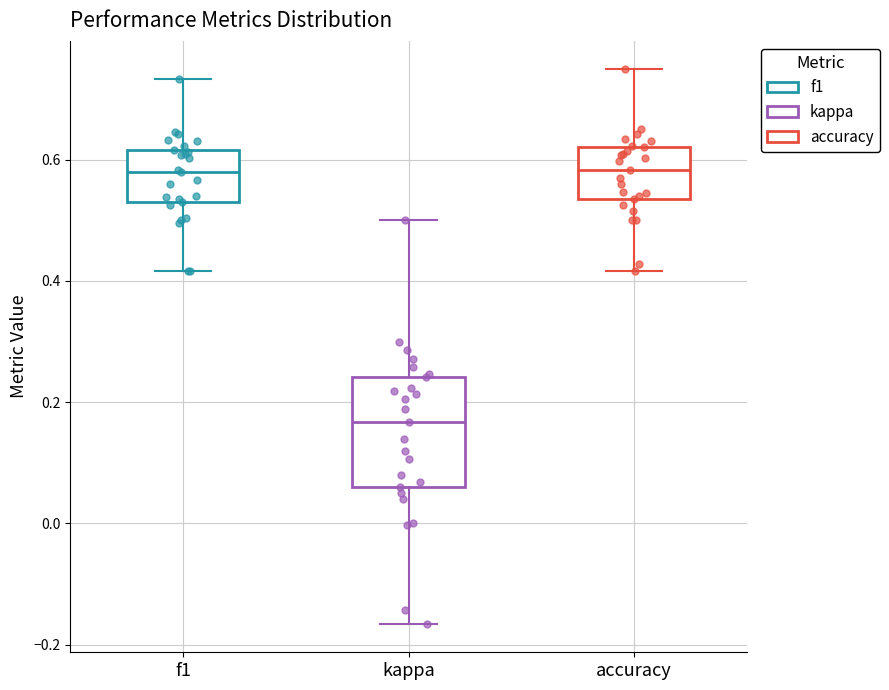

Where is the lower edge of the box for kappa on the y-axis? The values are not printed on the chart, so give them approximately, as read against the axis.

0.06